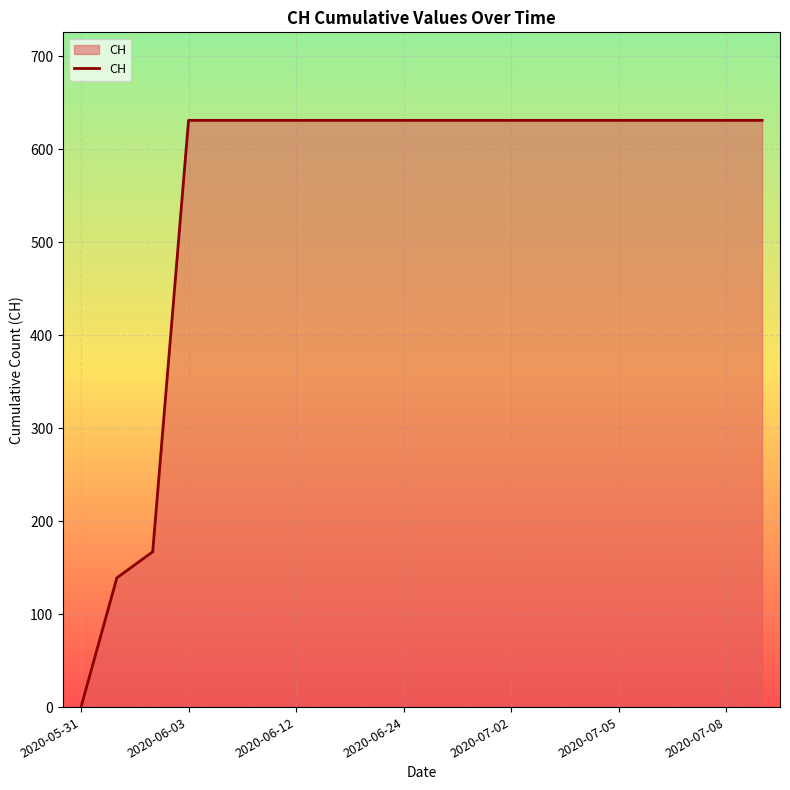

What is the maximum value shown in the chart?

631